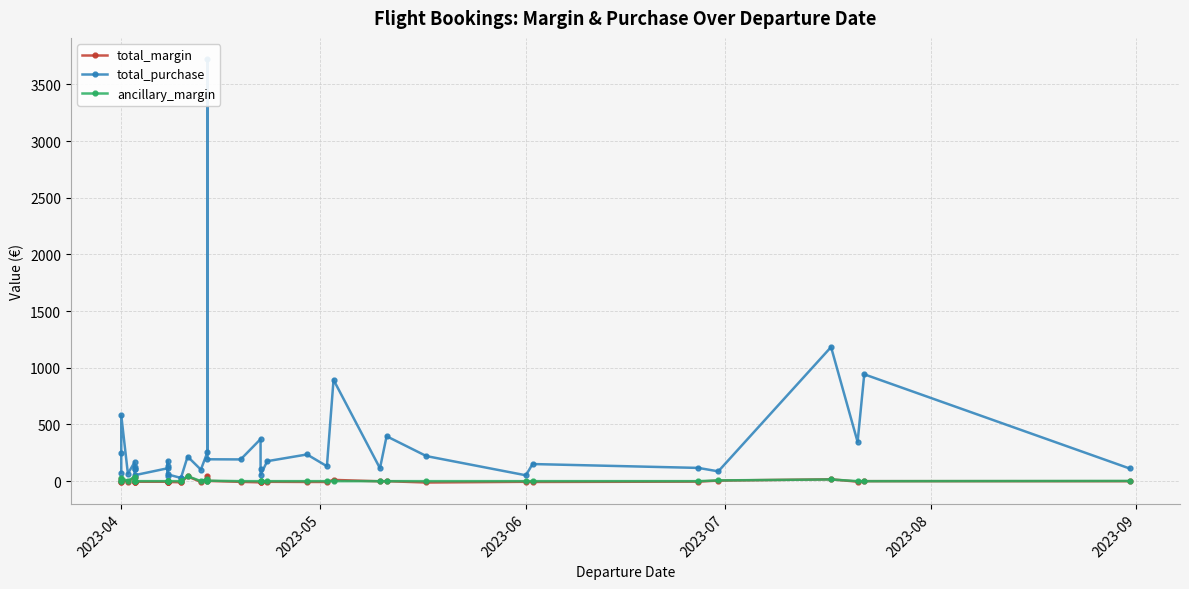

At which label does ancillary_margin reach its minimum?

2023-04